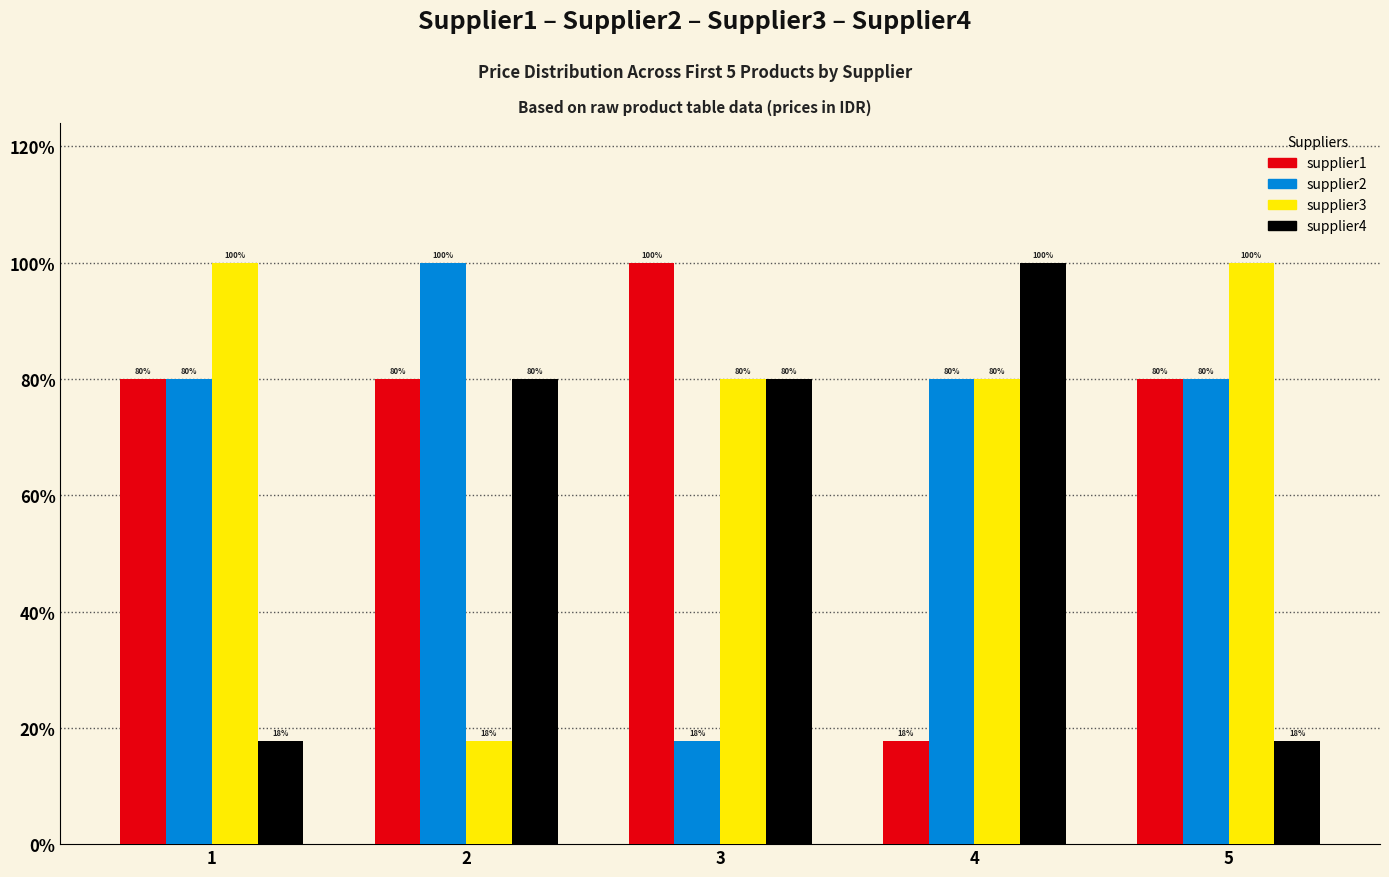

How many series are shown in this chart?

4